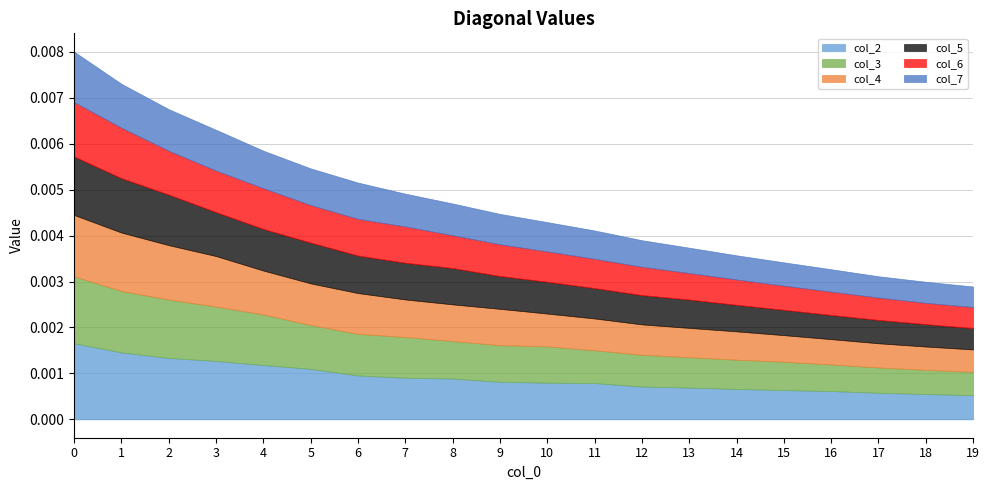

How many series are shown in this chart?

6